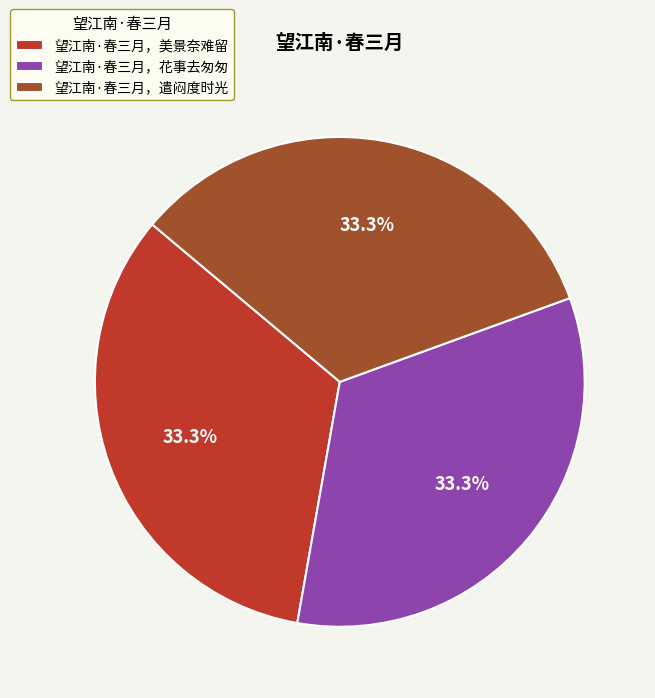

Does 望江南·春三月，遣闷度时光 represent more than half of the total?

No